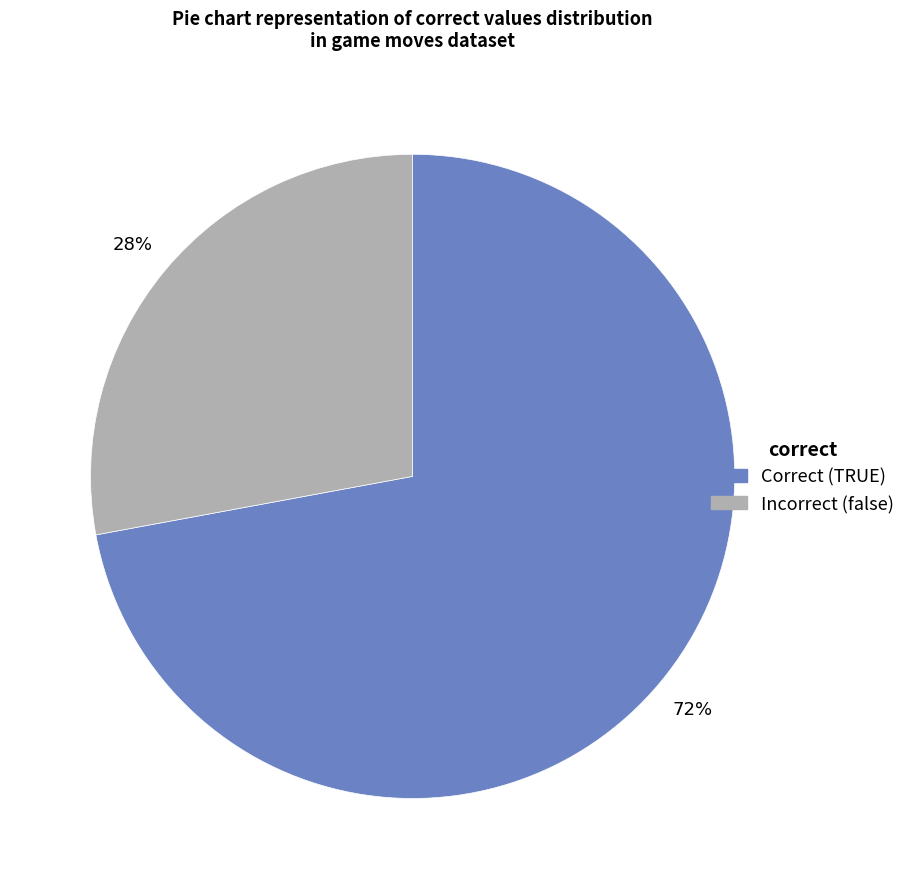

True or false: Correct (TRUE) accounts for 65% of the total.

False